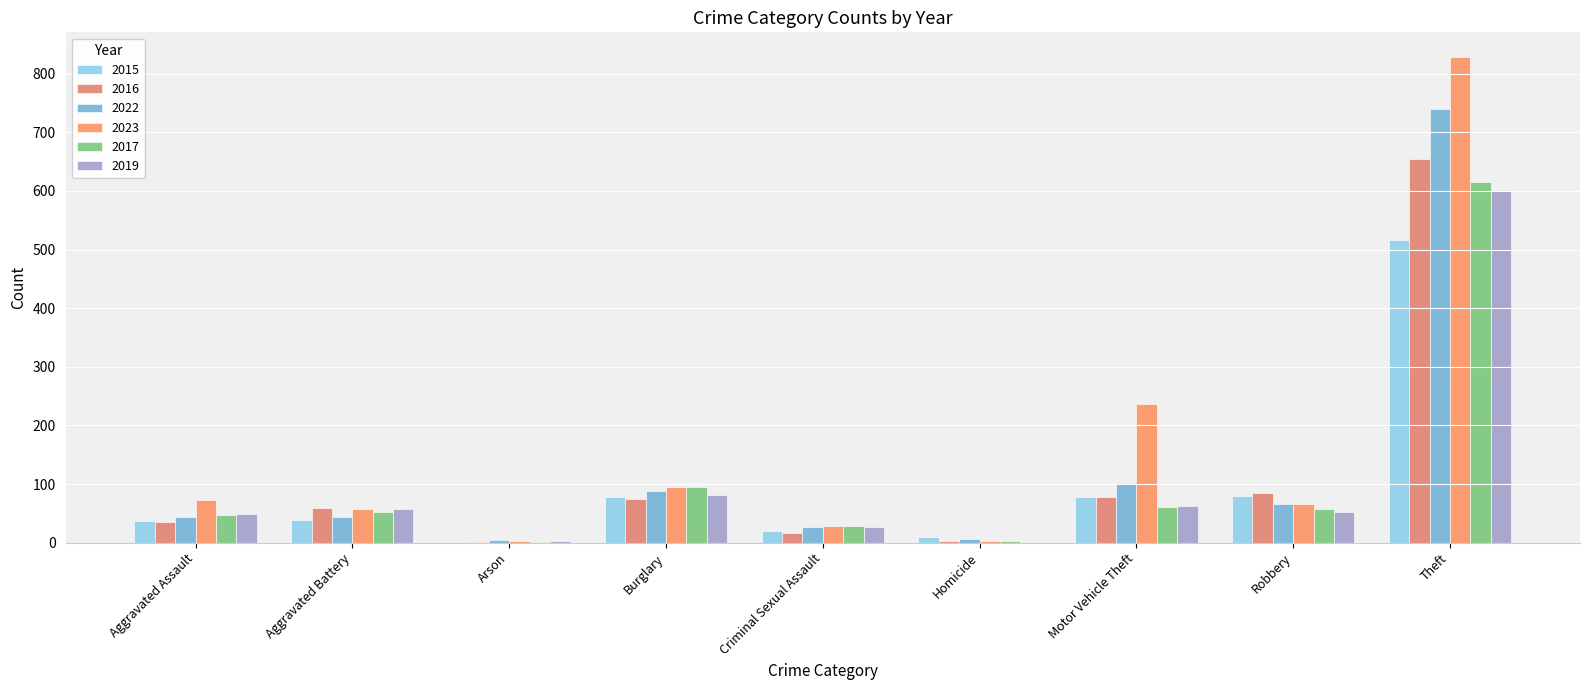

What is the sum of the 2023 values at Arson and Burglary?

97